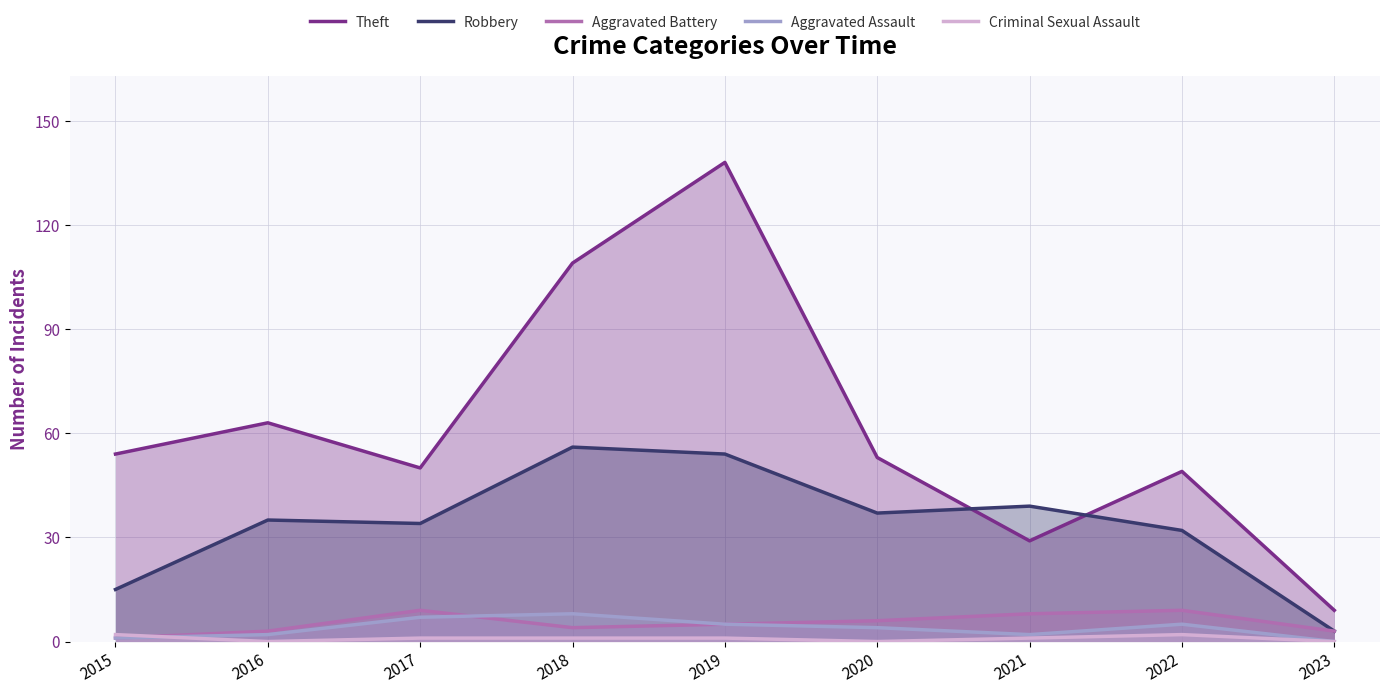

How many lines are shown in the chart?

5